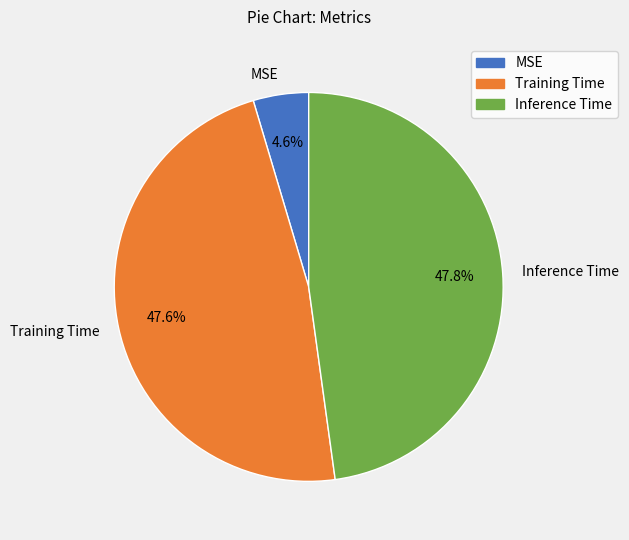

Which category has the smallest portion of the pie?

MSE